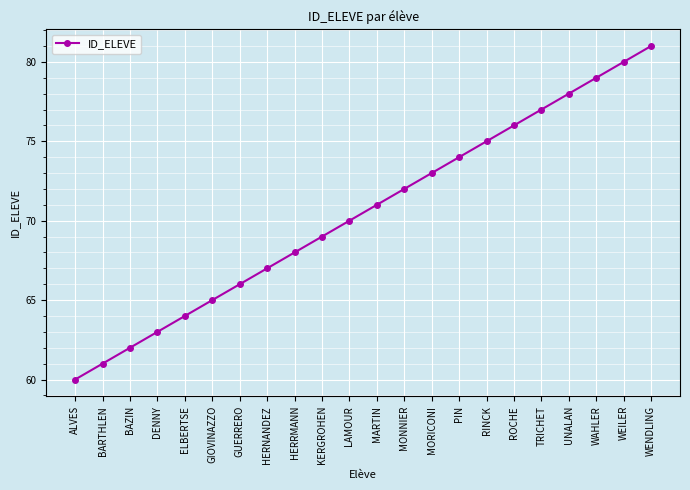

Reading left to right, list all the values displayed in this chart.

ALVES=60	BARTHLEN=61	BAZIN=62	DENNY=63	ELBERTSE=64	GIOVINAZZO=65	GUERRERO=66	HERNANDEZ=67	HERRMANN=68	KERGROHEN=69	LAMOUR=70	MARTIN=71	MONNIER=72	MORICONI=73	PIN=74	RINCK=75	ROCHE=76	TRICHET=77	UNALAN=78	WAHLER=79	WEILER=80	WENDLING=81